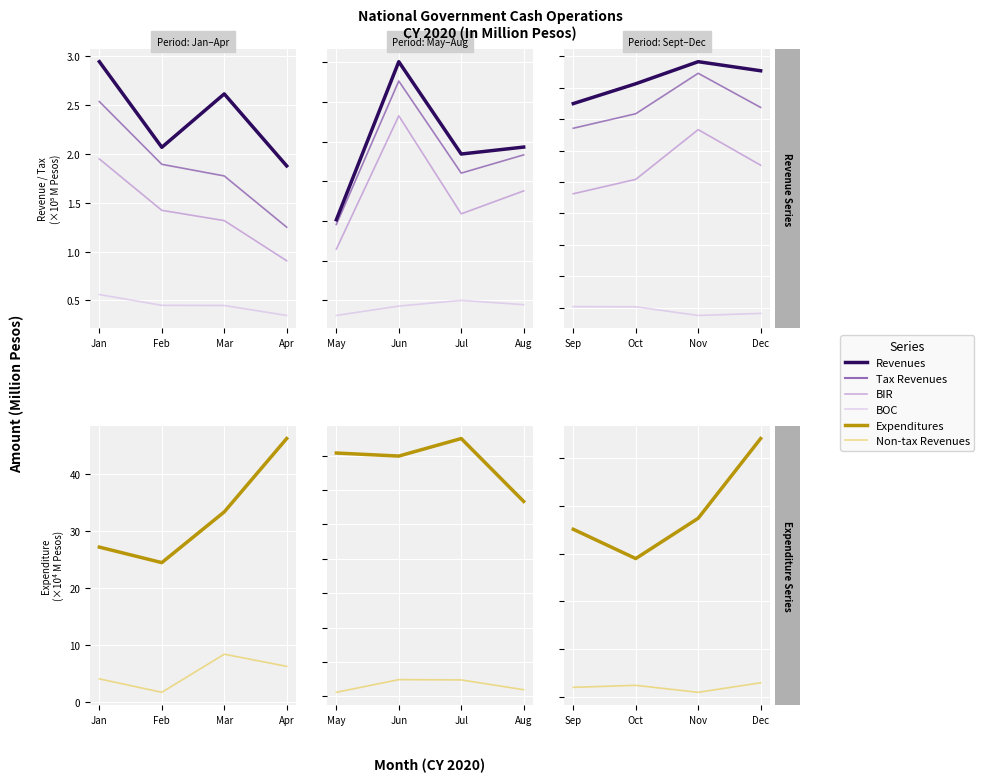

What is the value of the Non-tax Revenues point at the 1st from the left?

2.0